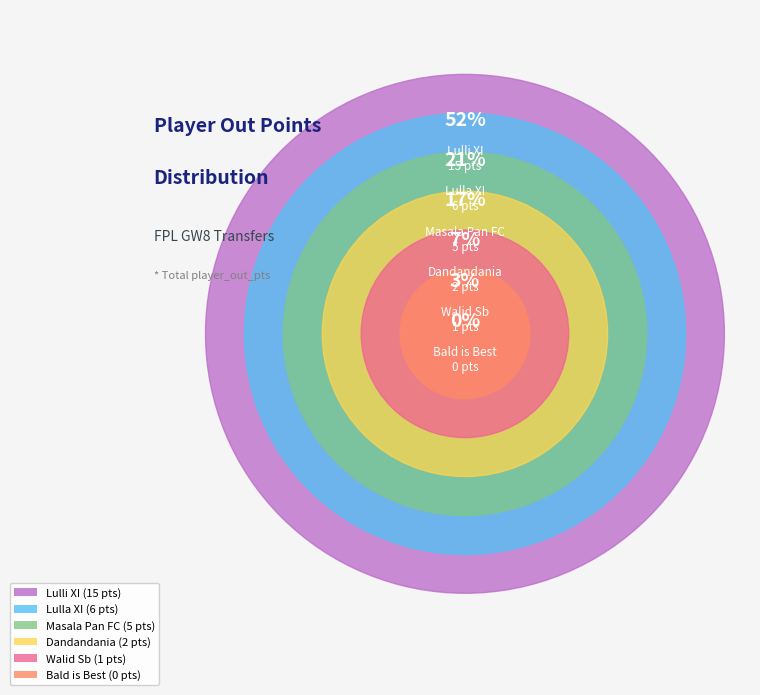

Is the sum of Bald is Best and Dandandania greater than half?

No